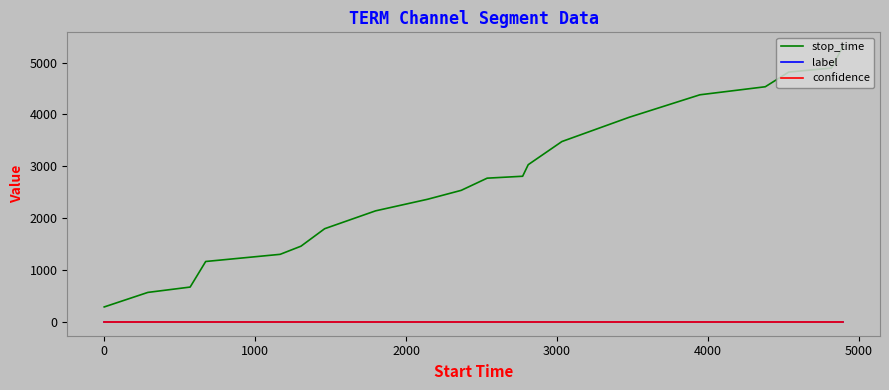

What is the maximum value shown in the chart?

5316.0